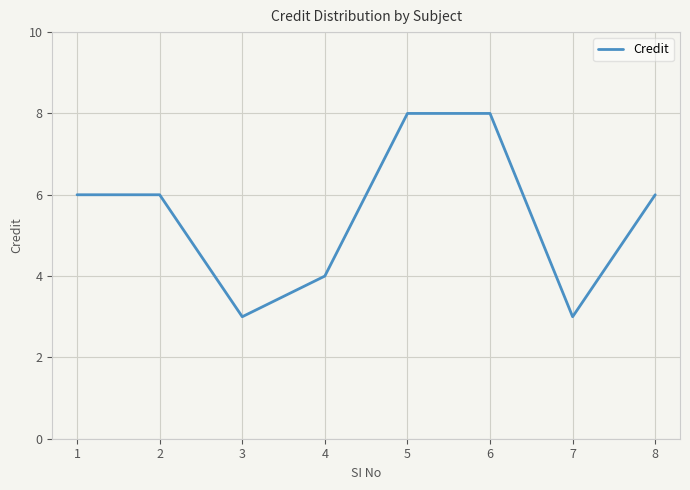

What is the greatest value displayed?

8